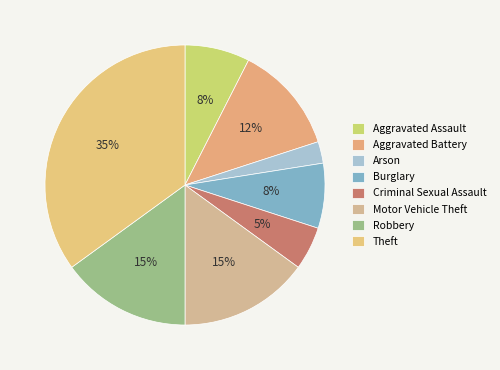

The Burglary slice represents 1% of the pie. True or false?

False